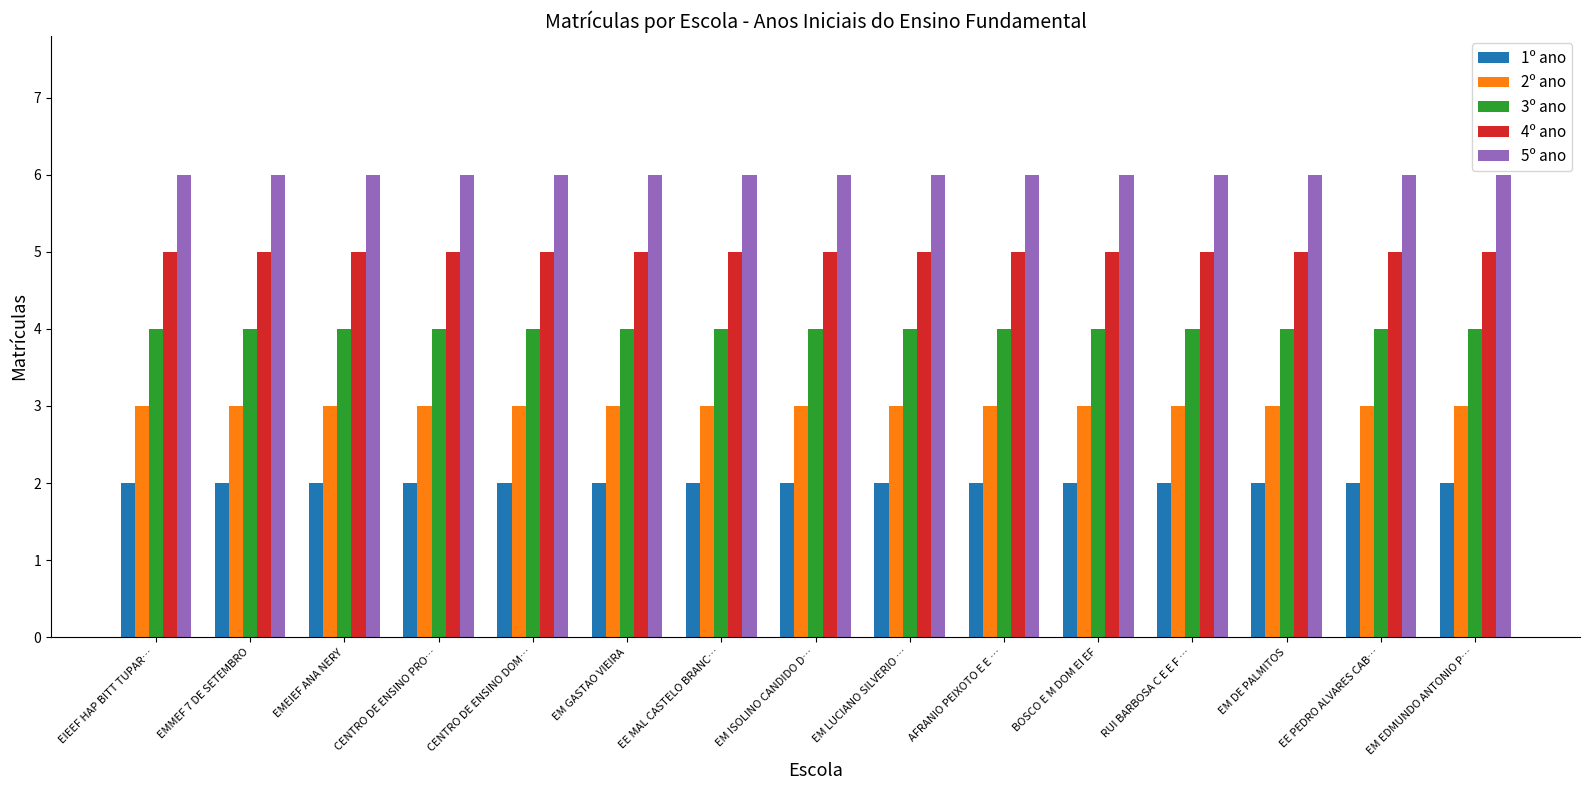

What is the label of the 6th bar from the left?

EM GASTAO VIEIRA